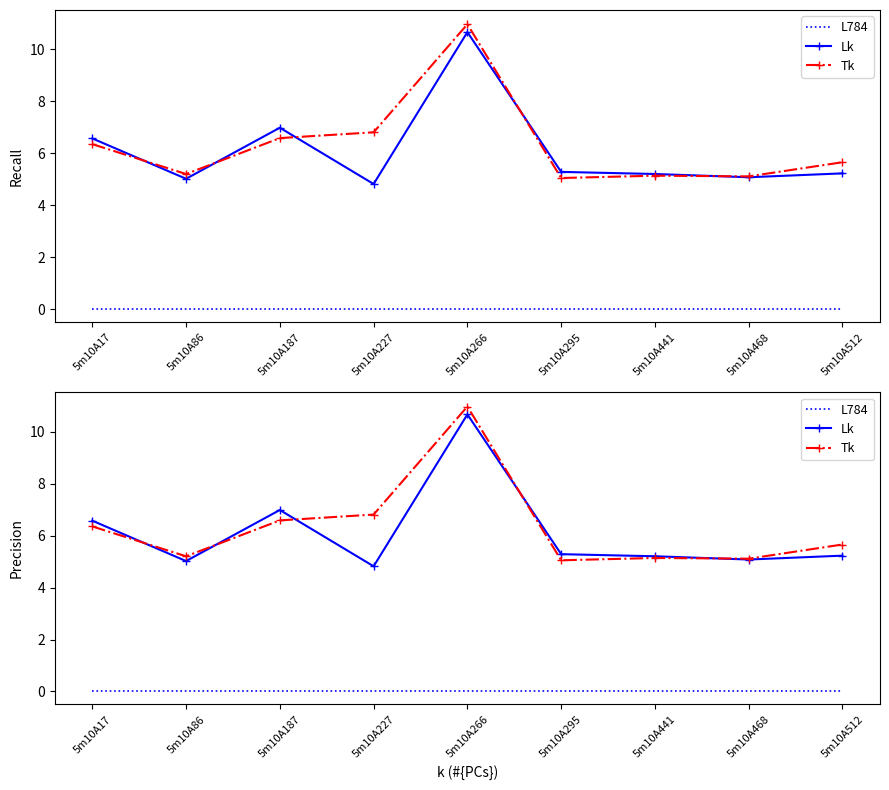

True or false: Tk and Lk cross at least once.

True